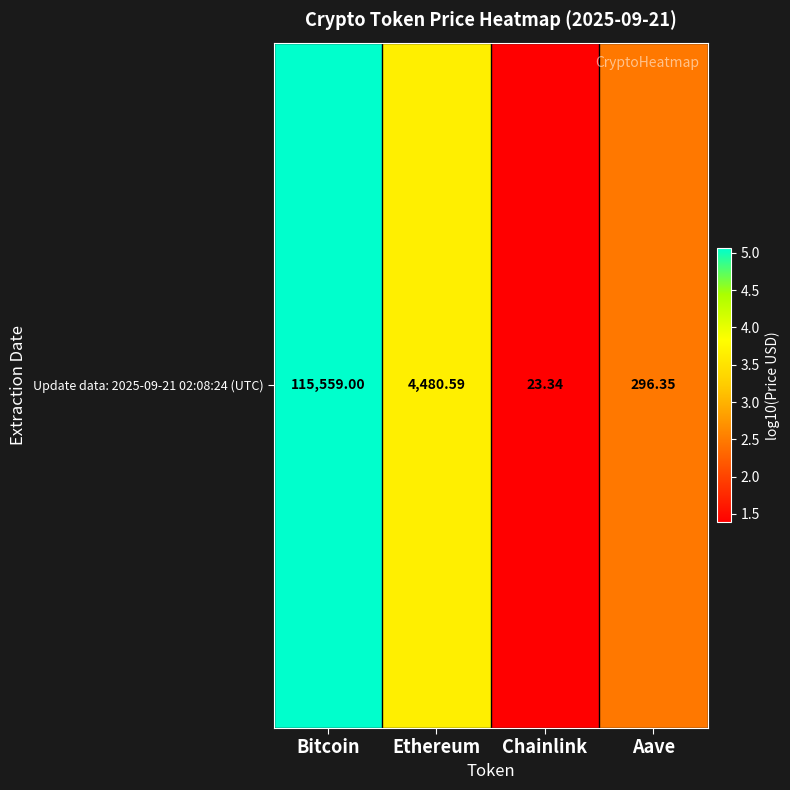

Count the number of values greater than 3.

2